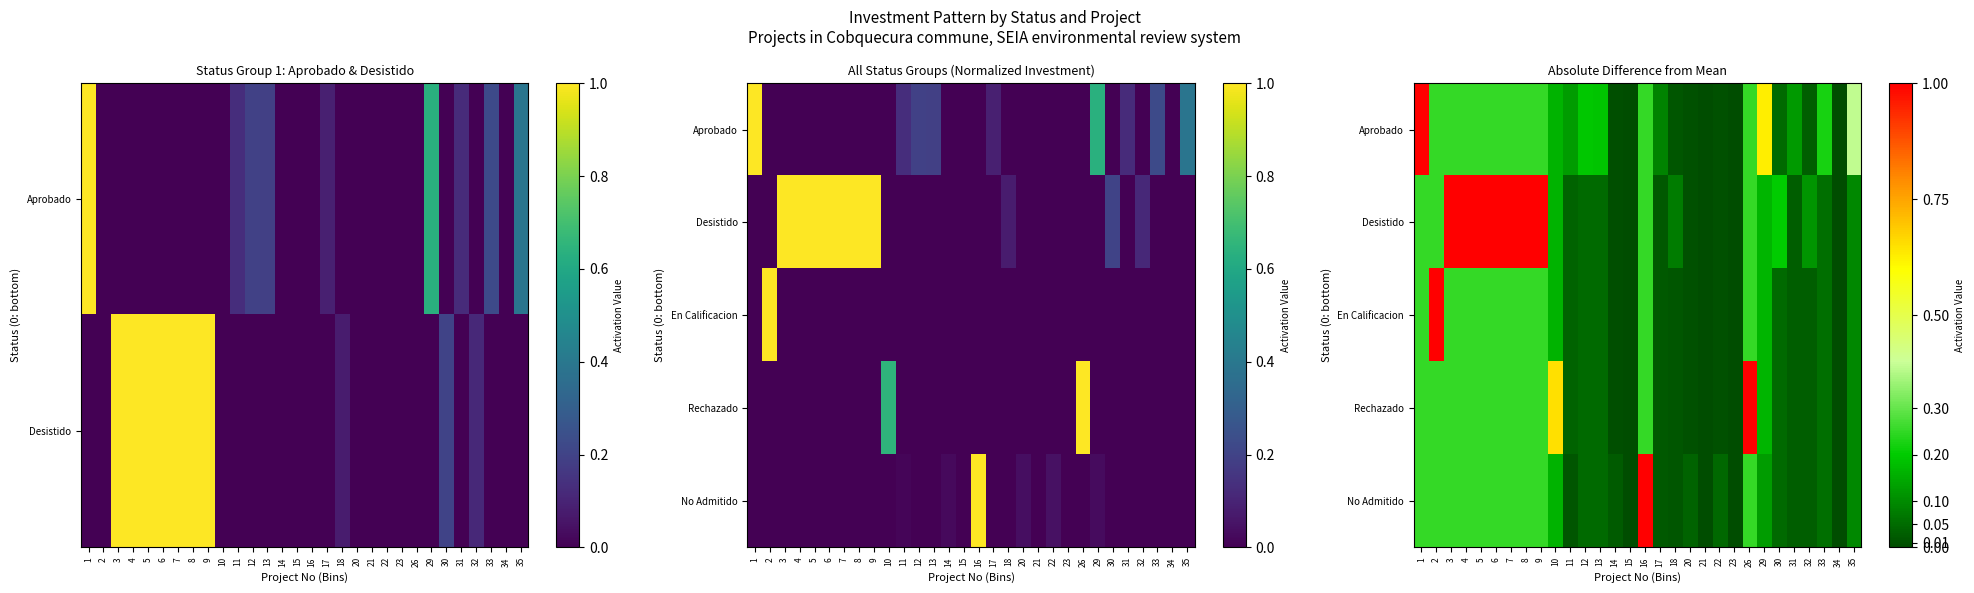

The value of Rechazado at 17 is 0.0. True or false?

True